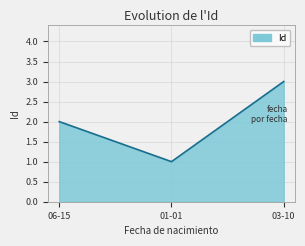

What is the smallest value displayed?

1